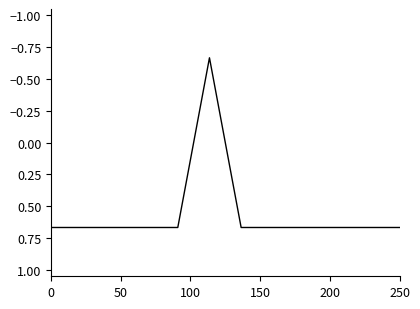

Does the chart display data point markers on the line(s)?

No